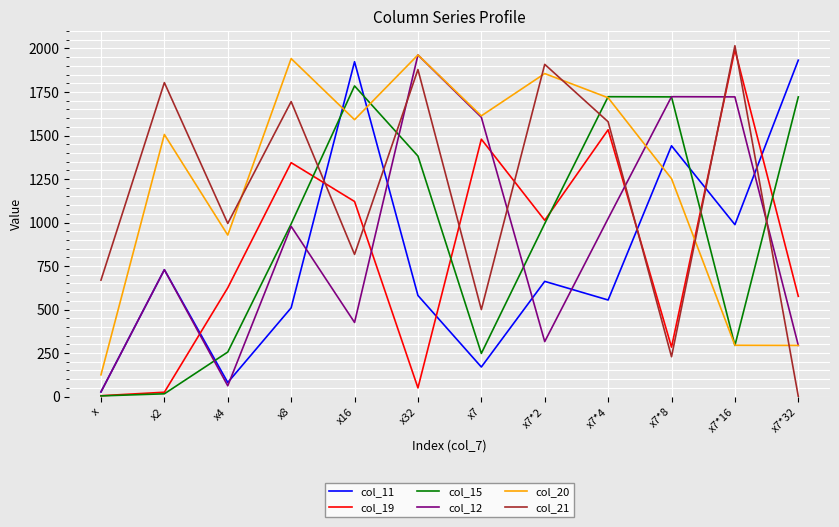

Does the chart have visible grid lines?

Yes